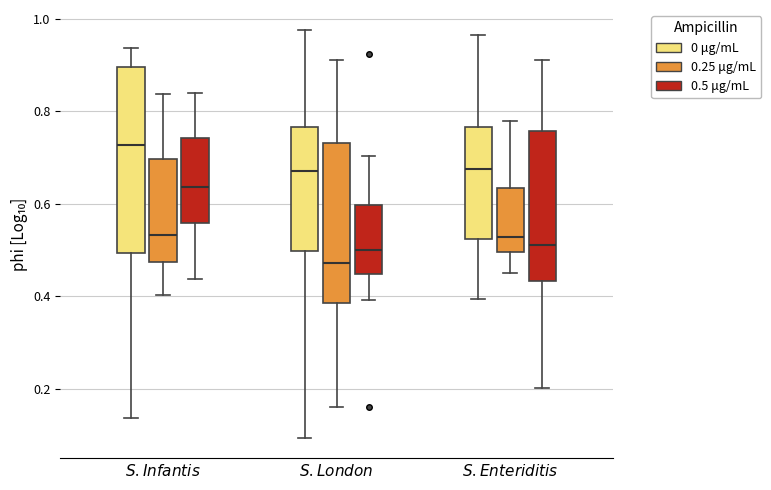

Comparing the boxes themselves (not the whiskers), which one is the tallest?

$\it{S}$. $\it{Infantis}$ (0 μg/mL)